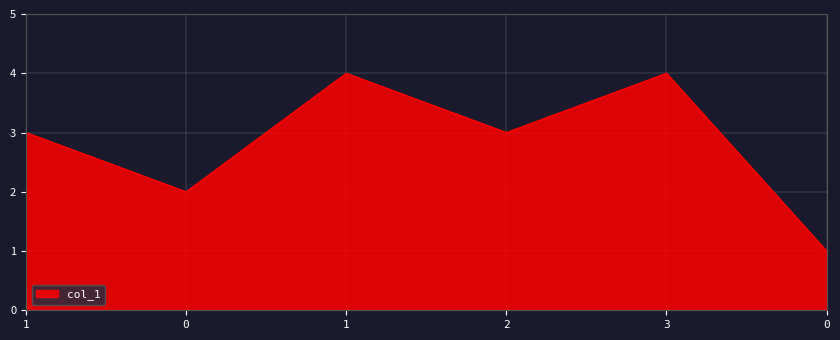

True or false: the data shows 3 at 2.

True